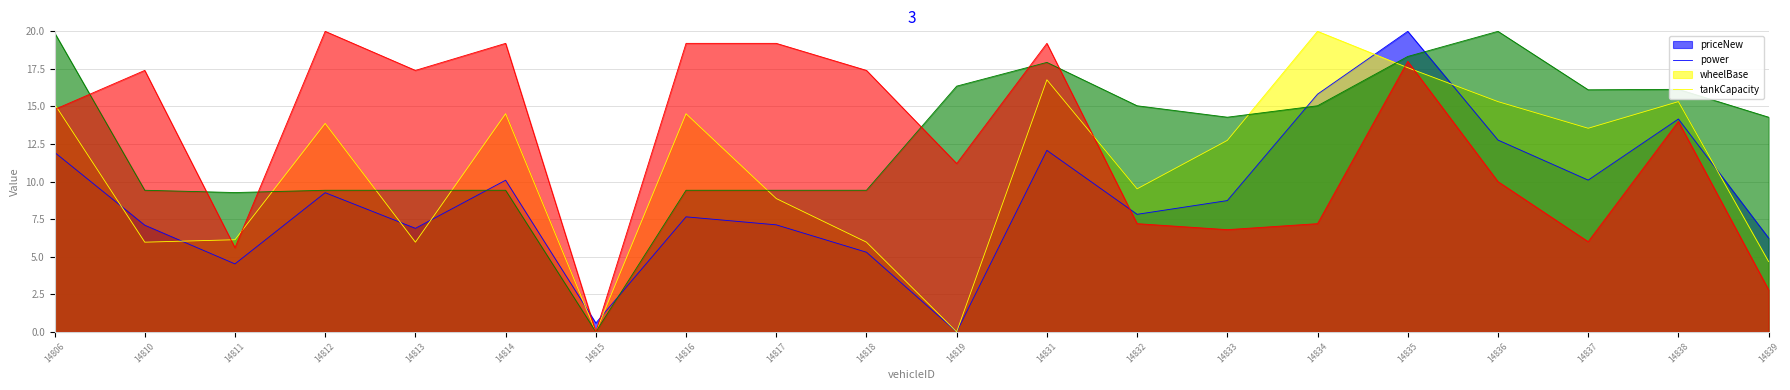

Which category has the lowest value in the priceNew series?

14819